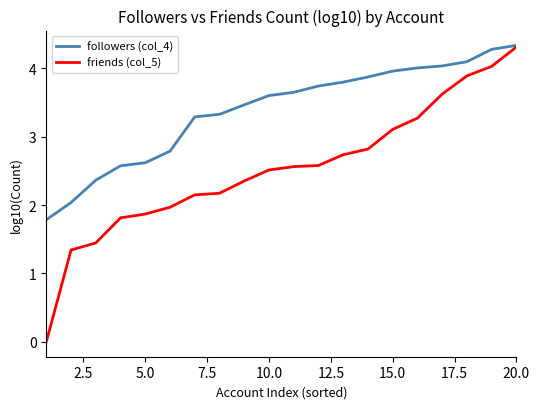

Rank the series by their average value, from highest to lowest.

followers (col_4), friends (col_5)